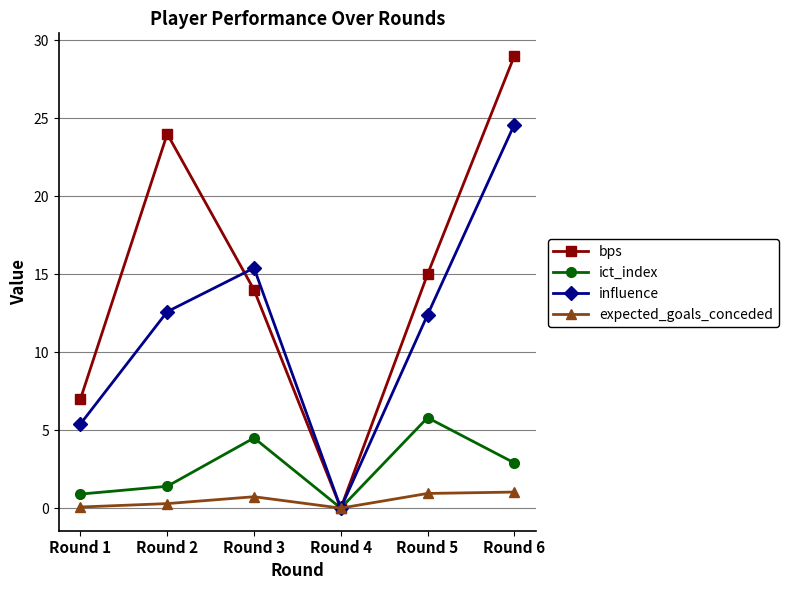

At which label is ict_index closest to 2?

Round 2